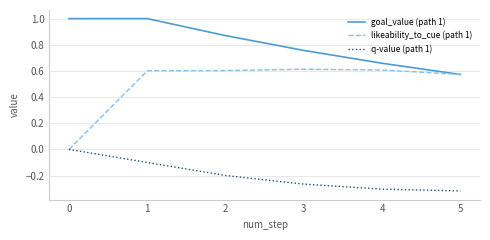

Rank the series at 2 from highest to lowest value.

goal_value (path 1), likeability_to_cue (path 1), q-value (path 1)